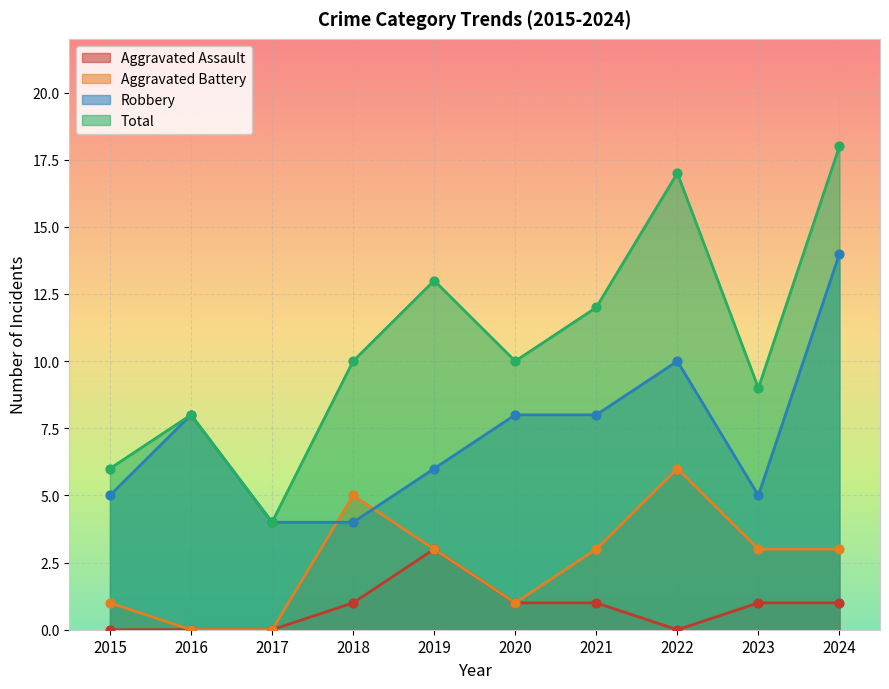

Which series reaches the minimum Y coordinate?

Aggravated Assault